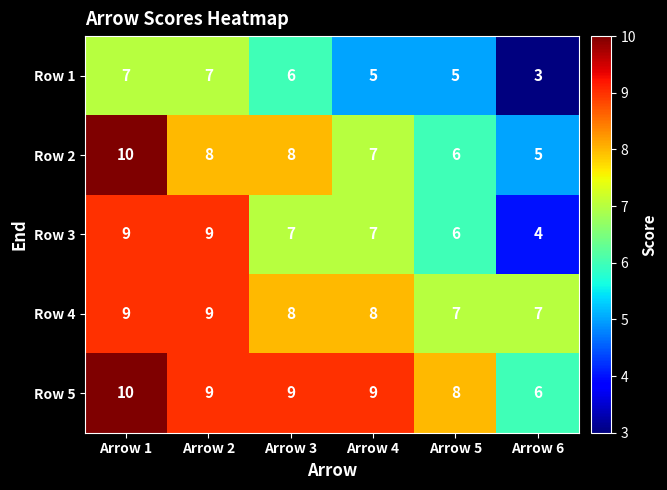

What is the average value of the Row 1 series?

6